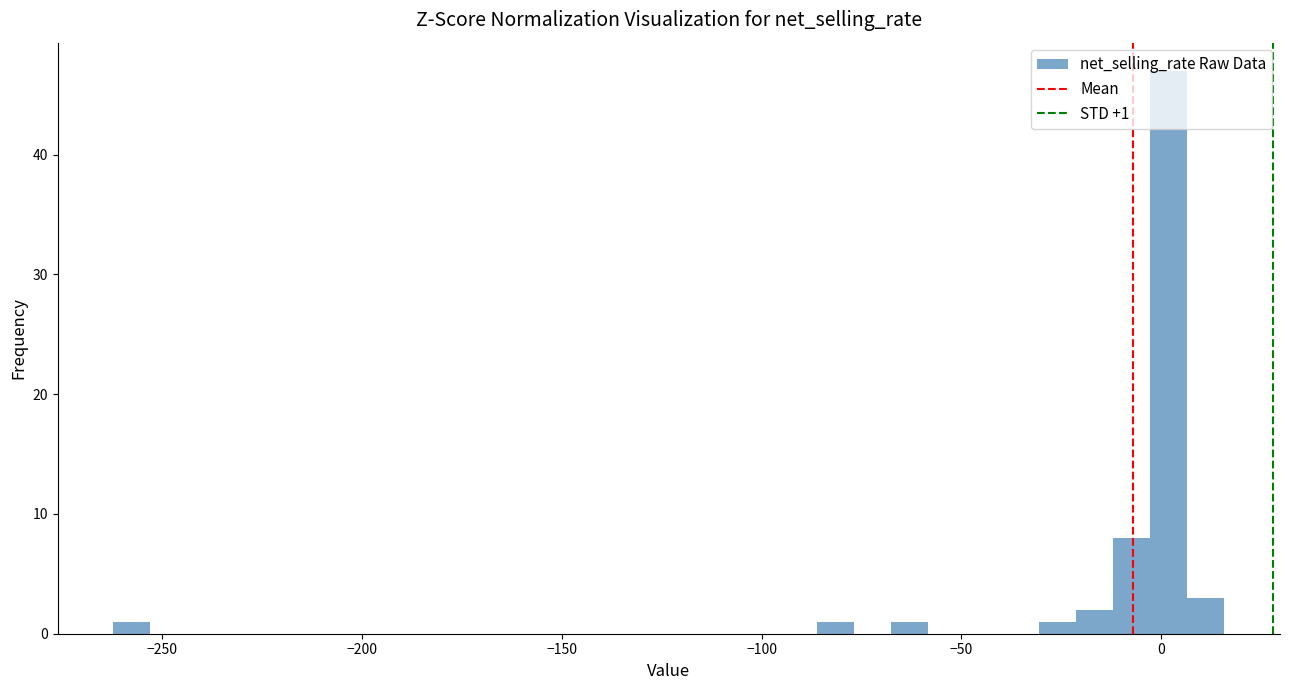

Read against the x-axis, roughly where is the centre of the tallest bar?

0